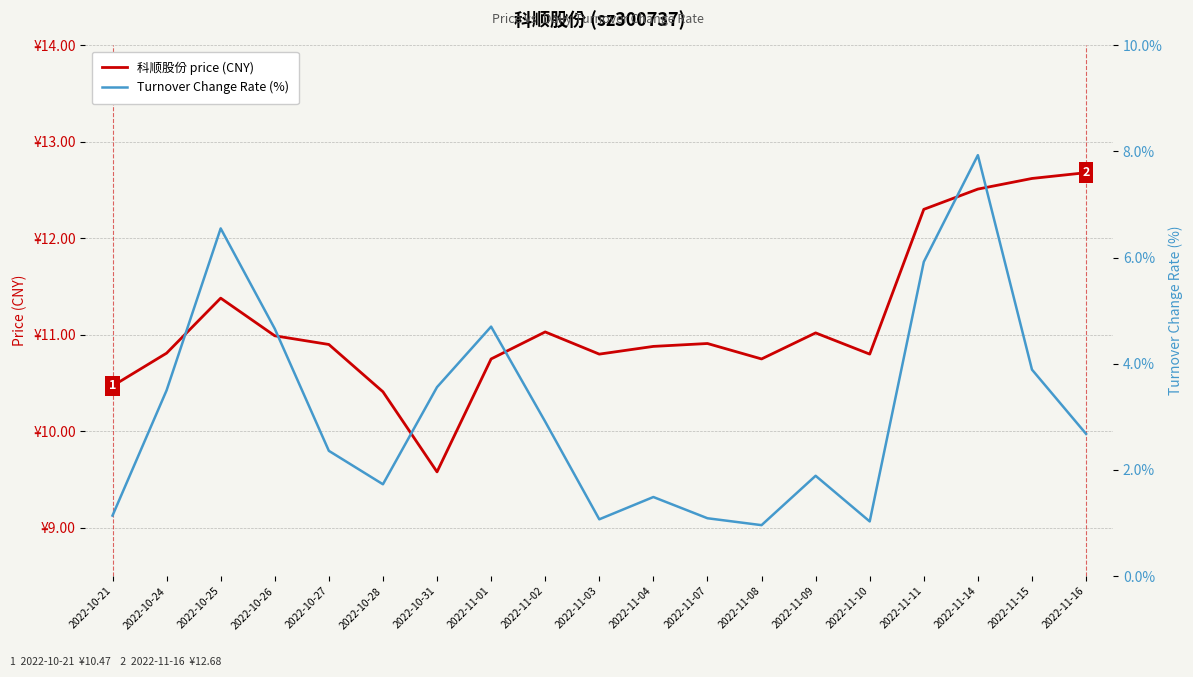

True or false: 科顺股份 price (CNY) and Turnover Change Rate (%) intersect in this chart.

False